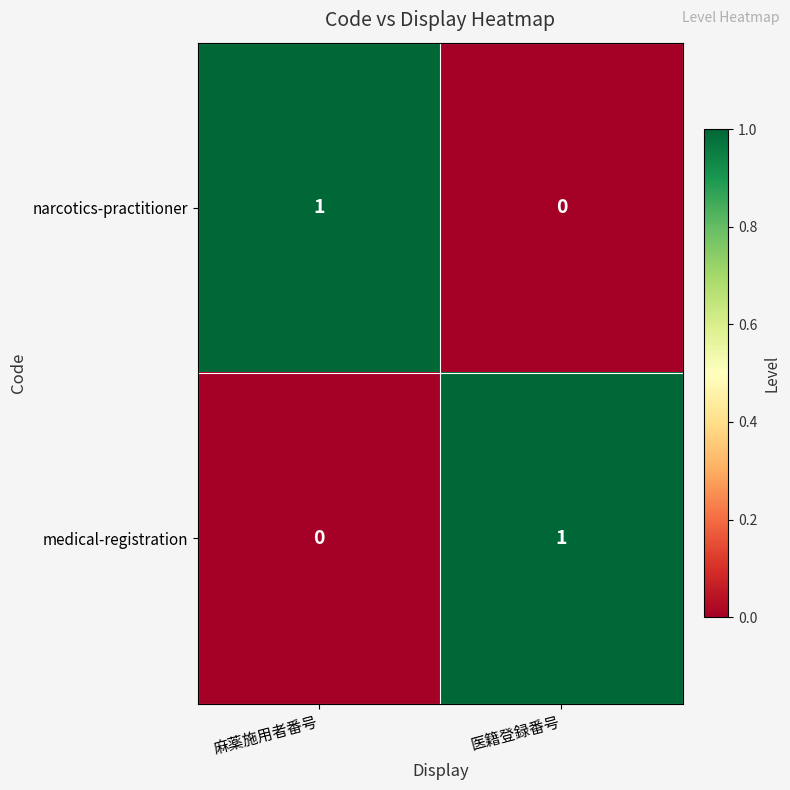

Where is narcotics-practitioner nearest to the value 0?

医籍登録番号